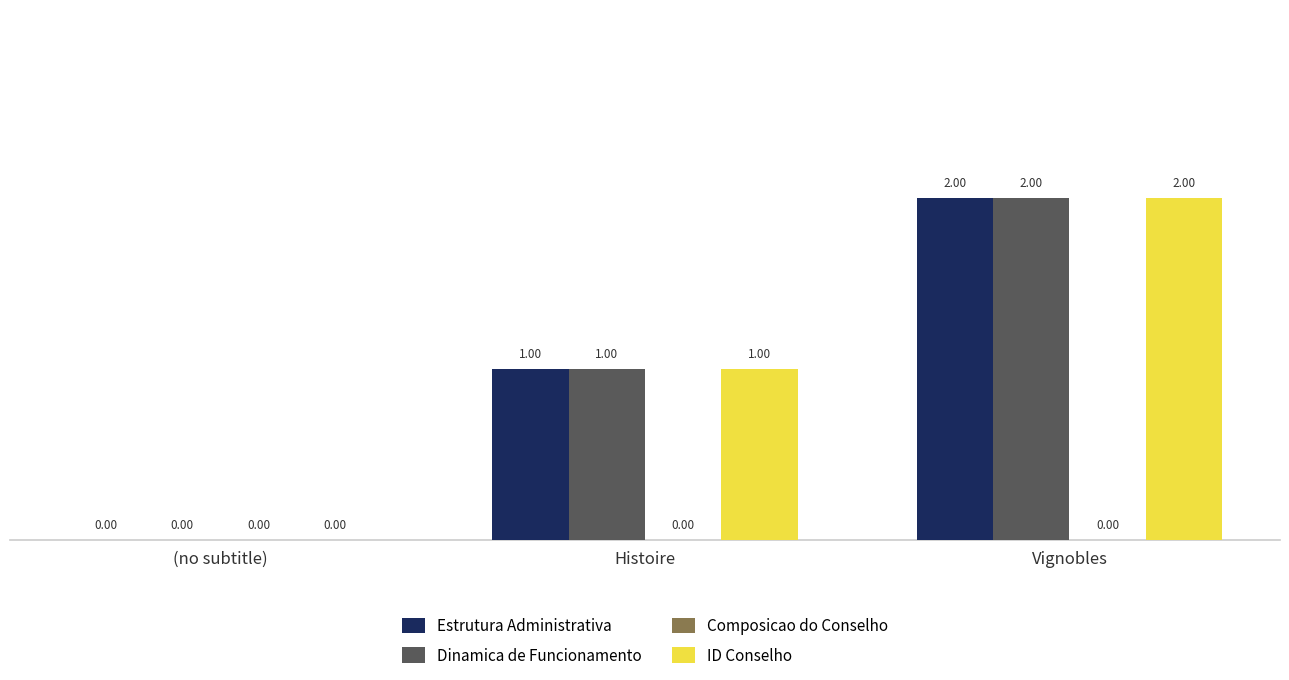

How many groups of bars are there?

3